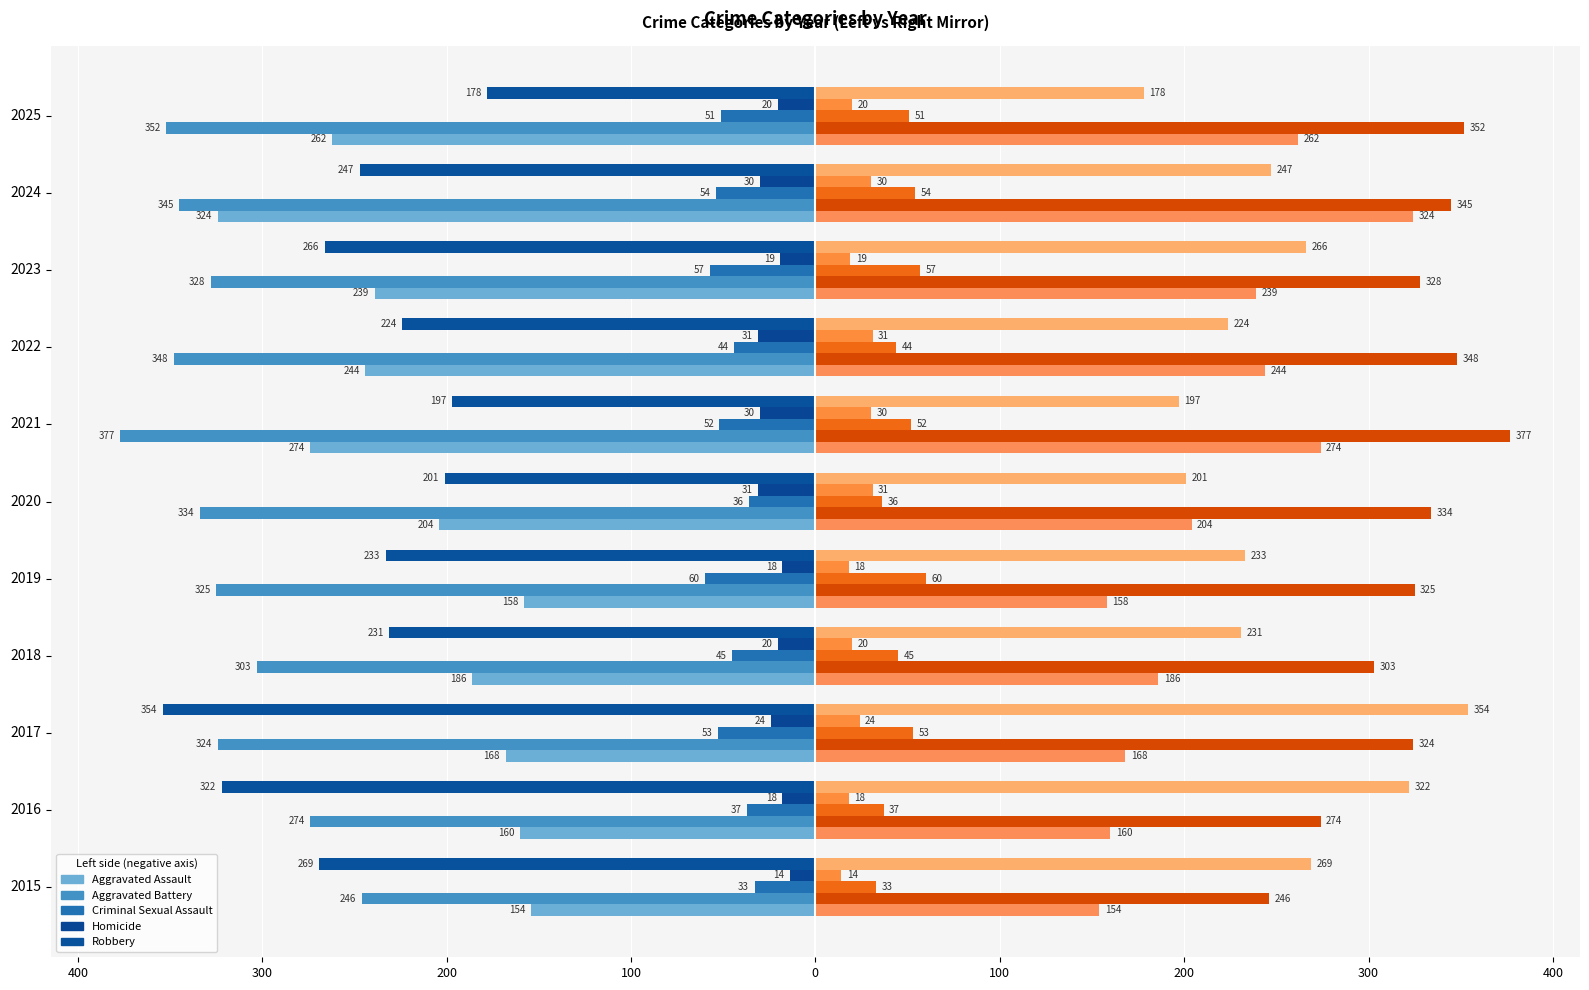

Reading right to left, list all the values displayed in this chart.

Aggravated Assault: -262	-324	-239	-244	-274	-204	-158	-186	-168	-160	-154
Aggravated Battery: -352	-345	-328	-348	-377	-334	-325	-303	-324	-274	-246
Criminal Sexual Assault: -51	-54	-57	-44	-52	-36	-60	-45	-53	-37	-33
Homicide: -20	-30	-19	-31	-30	-31	-18	-20	-24	-18	-14
Robbery: -178	-247	-266	-224	-197	-201	-233	-231	-354	-322	-269